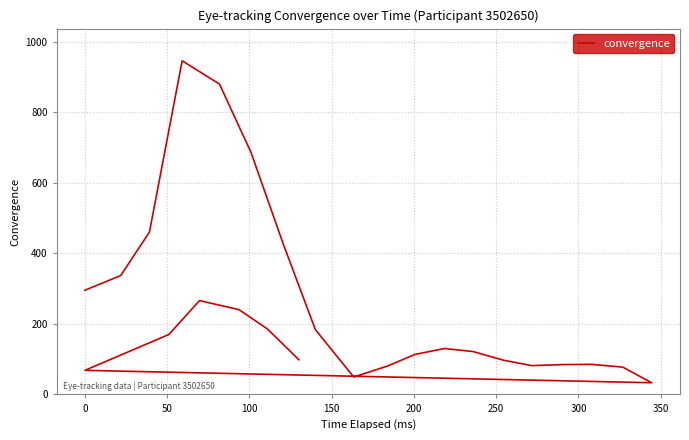

Reading left to right, transcribe all the data shown in this chart.

295.3	337.0	460.2	945.4	879.4	686.5	425.3	183.9	49.5	80.8	113.4	130.3	121.7	97.0	81.7	84.8	85.4	77.5	33.3	68.4	170.0	266.0	240.6	186.0	98.4